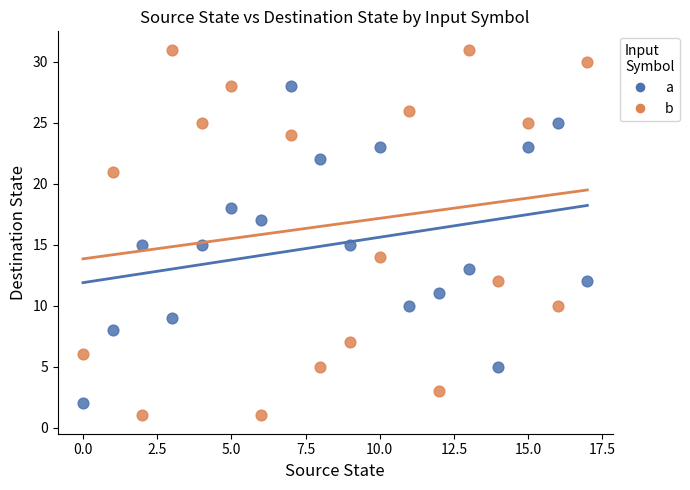

Across all data points, what is the range of Y values (max minus min)?

30